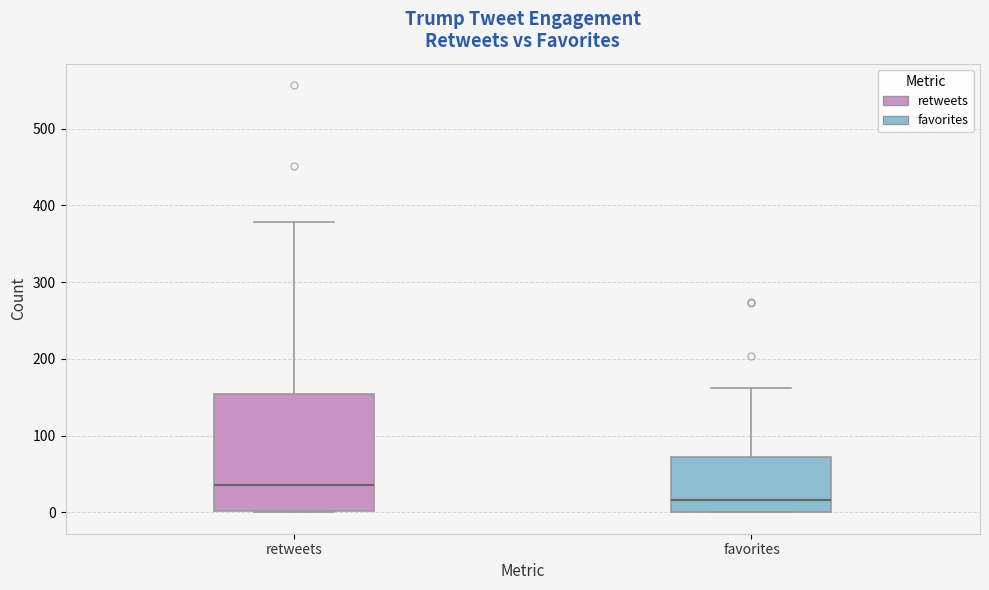

Reading left to right, transcribe this box plot: for each box, give where its median line is, the range the box spans, and where its two whiskers end, as read against the y-axis. The values are not printed on the chart, so give them approximately, as read against the axis.

retweets: median 40, box 0 to 150, whiskers 0 to 380
favorites: median 20, box 0 to 70, whiskers 0 to 160